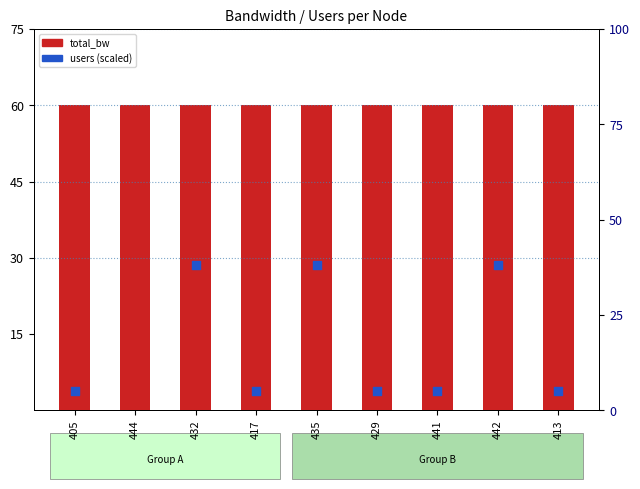

Which series reaches the minimum Y coordinate?

users (scaled)